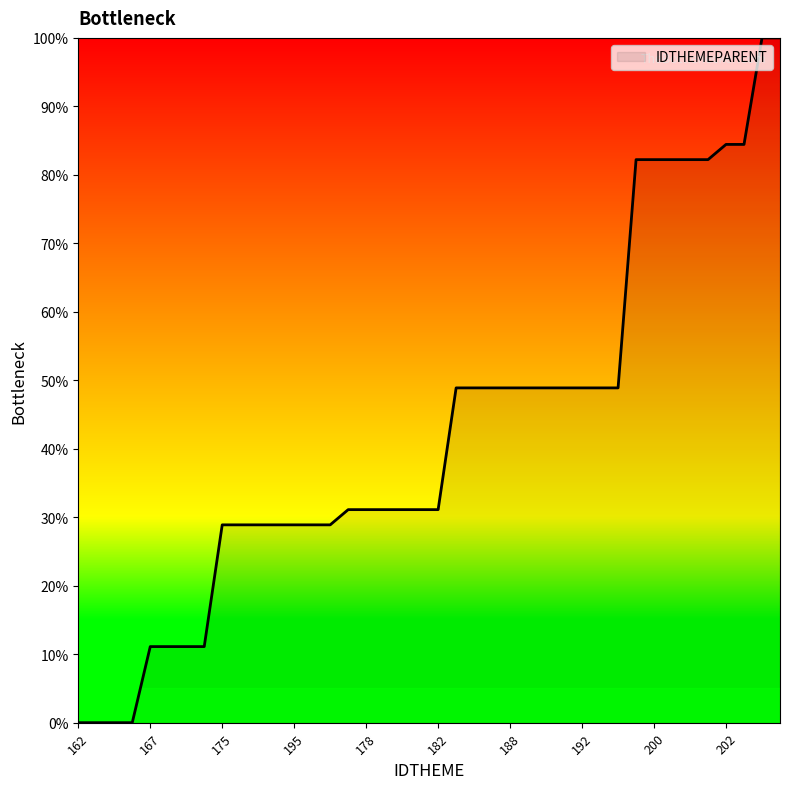

What is the difference between the maximum and minimum values?

100.0